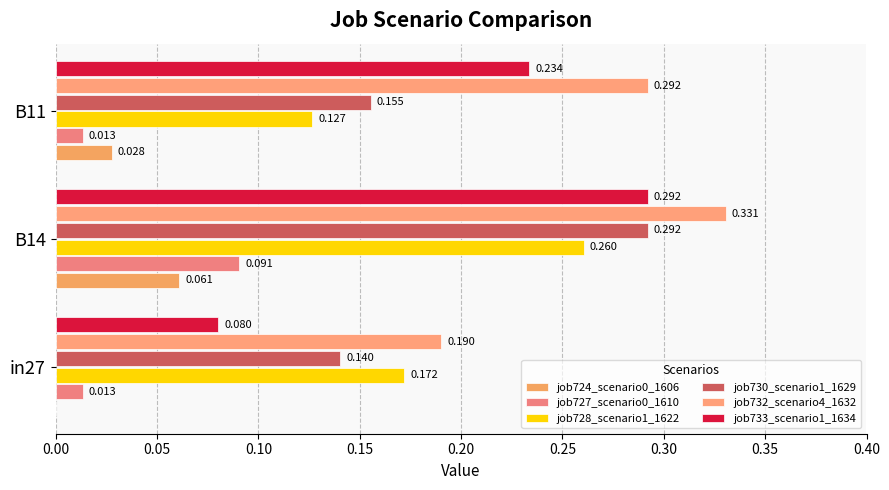

How many series are shown in this chart?

6